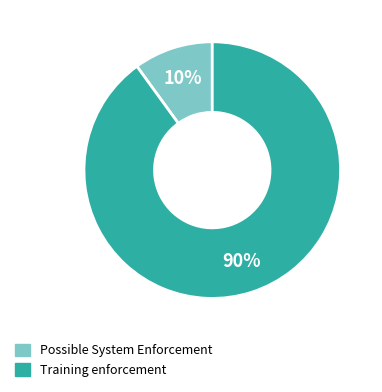

Is the sum of Possible System Enforcement and Training enforcement greater than half?

Yes